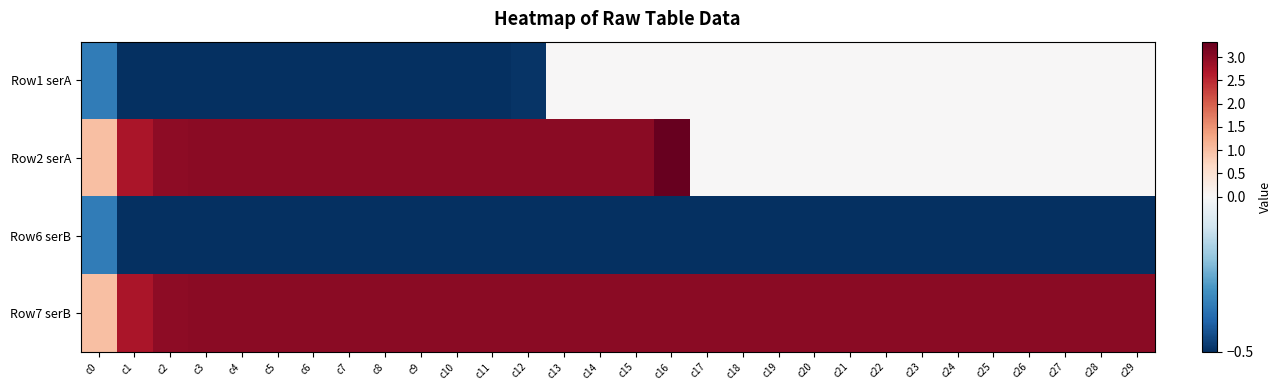

Rank the series by their maximum value, from lowest to highest.

Row6 serB, Row1 serA, Row7 serB, Row2 serA